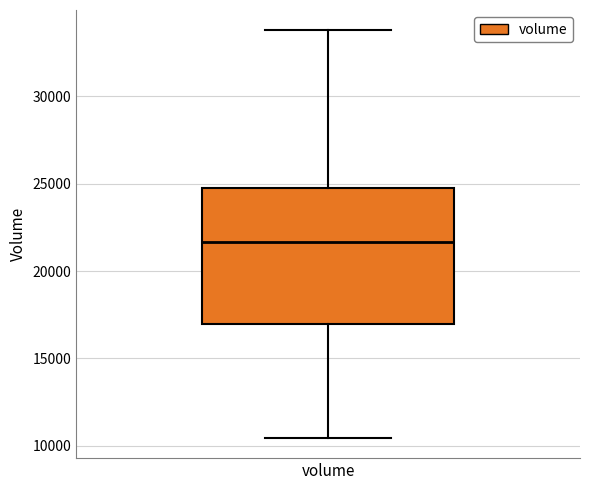

Read this box plot against the y-axis: the position of the median line, the range covered by the box, and the ends of both whiskers. The values are not printed on the chart, so give them approximately, as read against the axis.

median 21500, box 17000 to 25000, whiskers 10500 to 34000